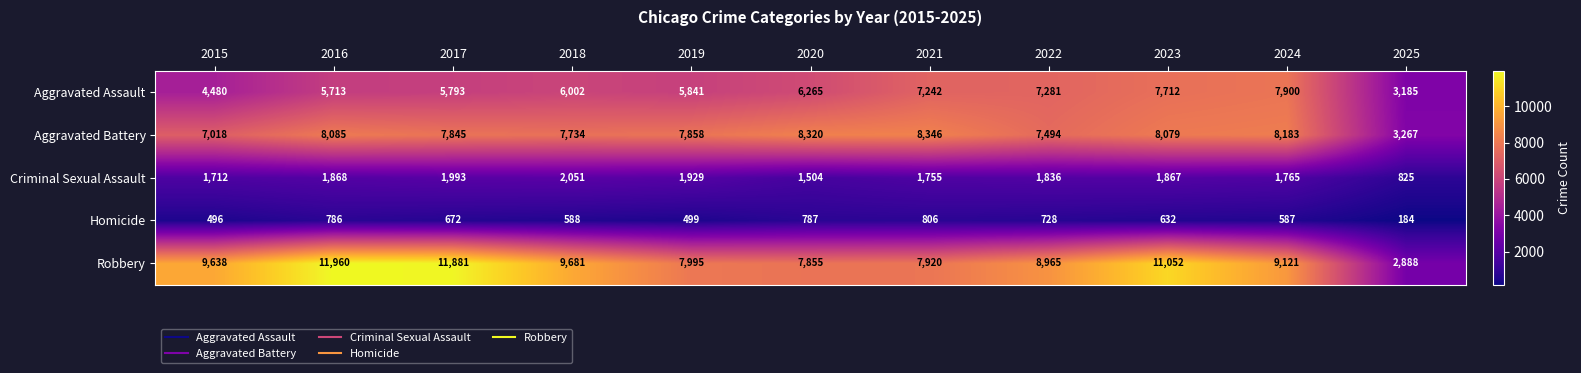

What is the total value across all series at 2018?

26056